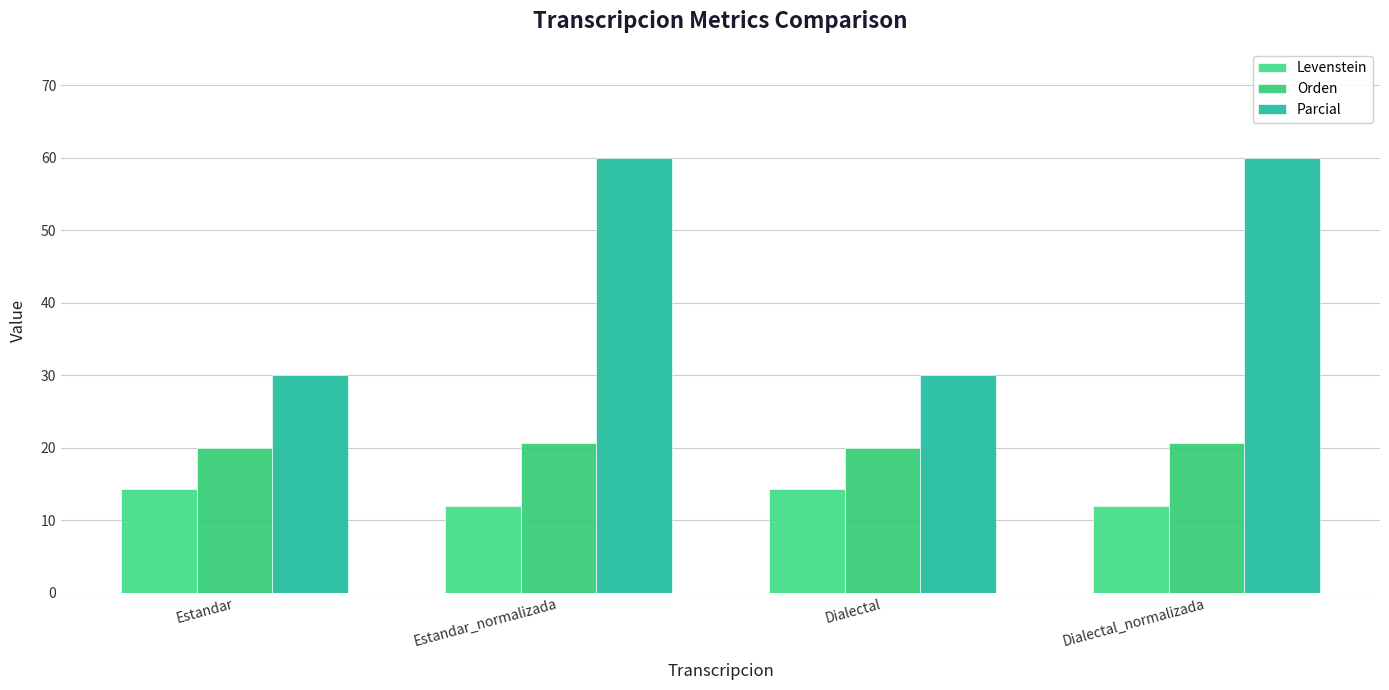

What is the label of the 1st bar from the right?

Dialectal_normalizada